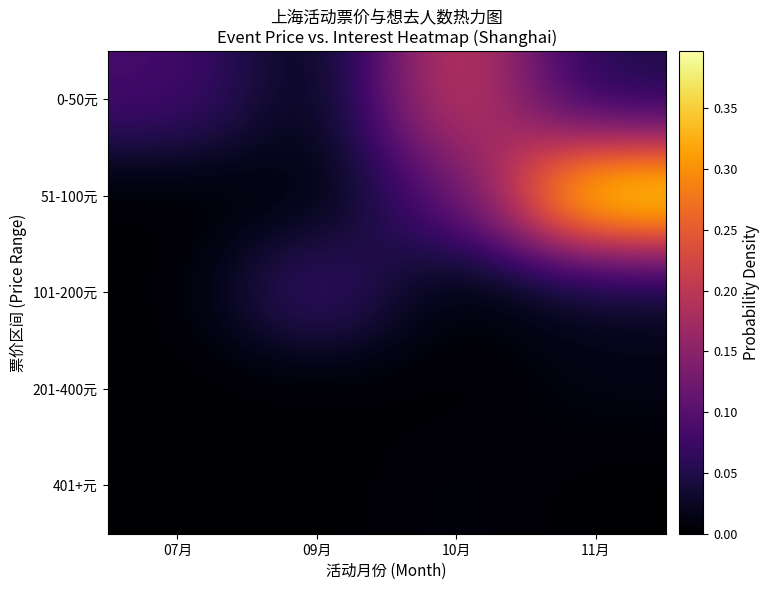

Reading right to left, list all the values displayed in this chart.

0-50元: 11月=0.0	10月=0.2	09月=0.0	07月=0.1
51-100元: 11月=0.4	10月=0.1	09月=0.0	07月=0.0
101-200元: 11月=0.0	10月=0.0	09月=0.1	07月=0.0
201-400元: 11月=0.0	10月=0.0	09月=0.0	07月=0.0
401+元: 11月=0.0	10月=0.0	09月=0.0	07月=0.0